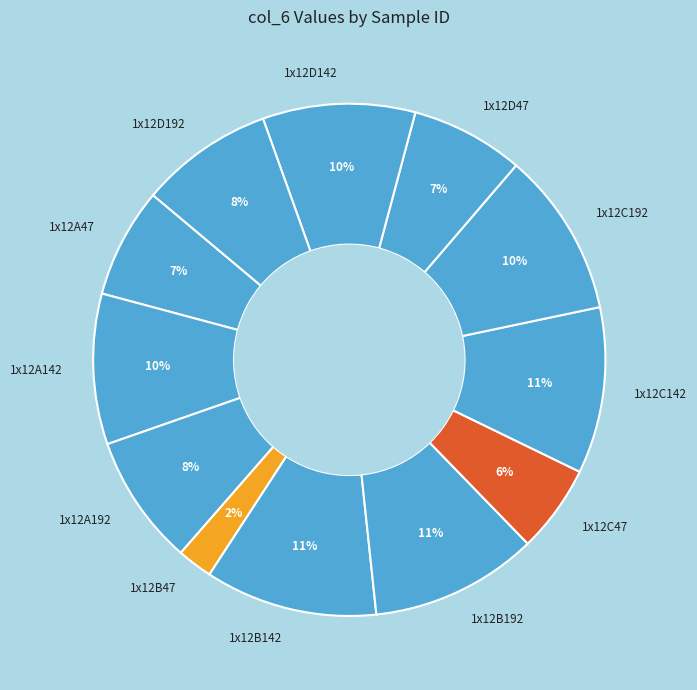

Is there any slice that represents more than half of the pie?

No